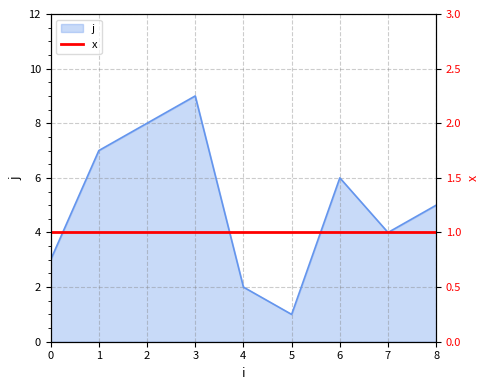

What is the average value?

5